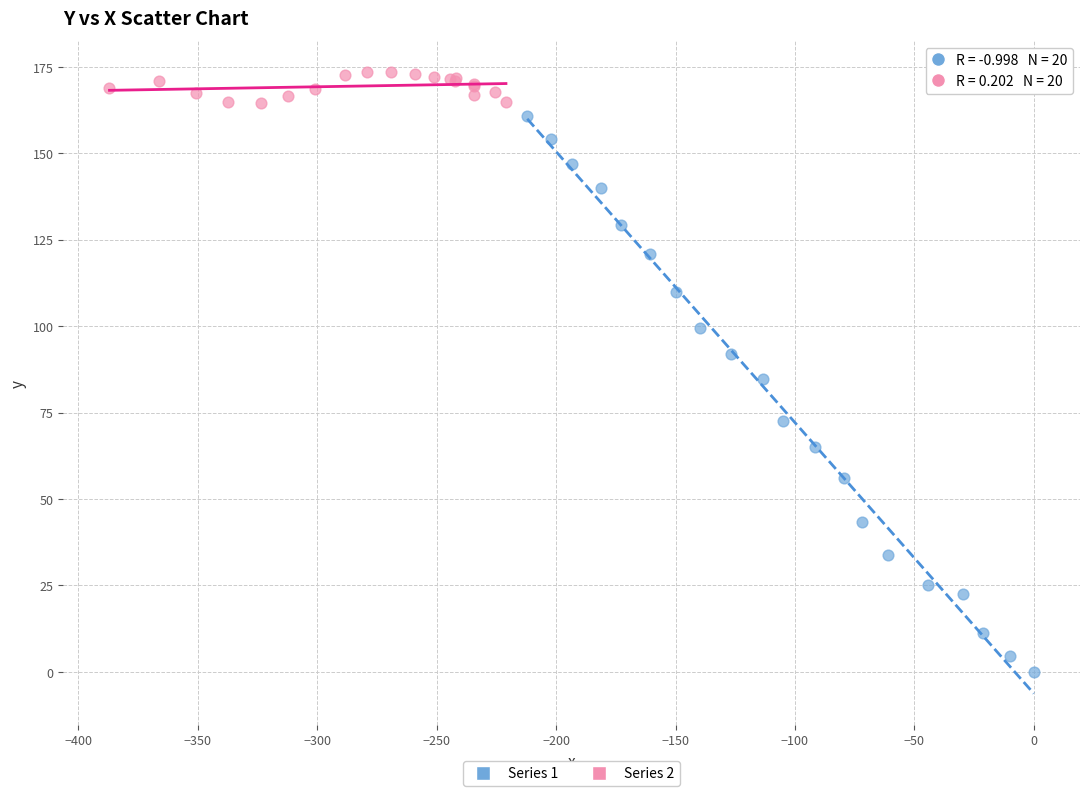

Which series reaches the maximum Y coordinate?

Series 2